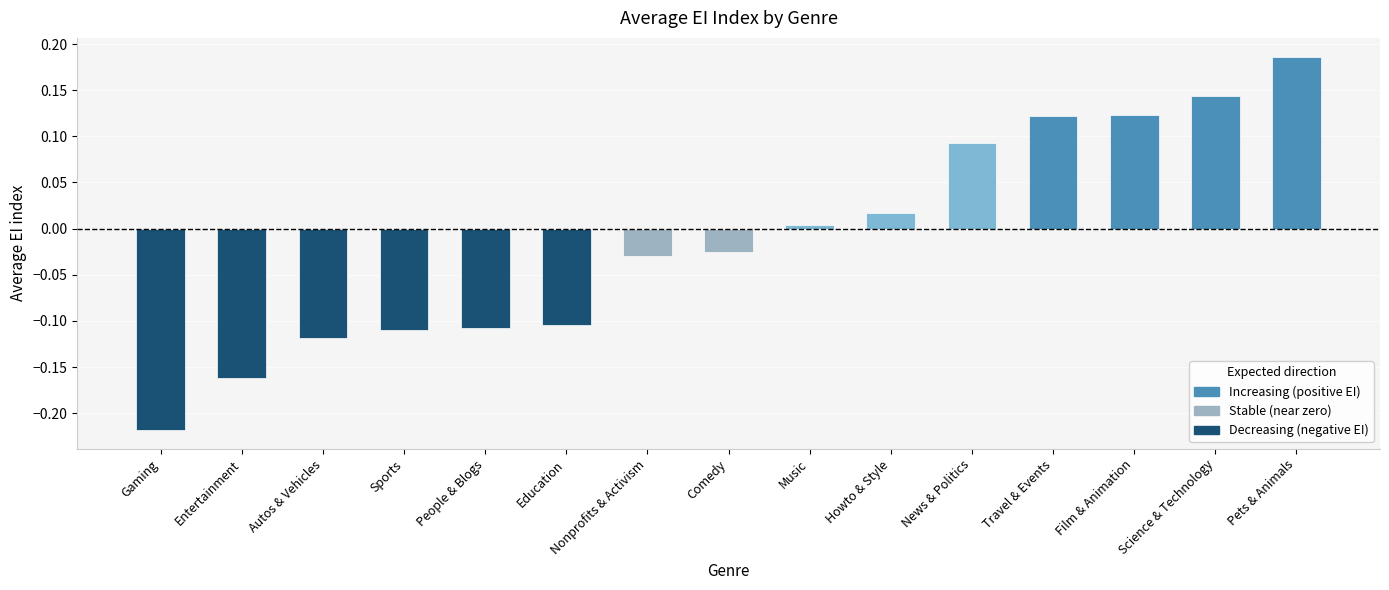

How many positive values are there?

7